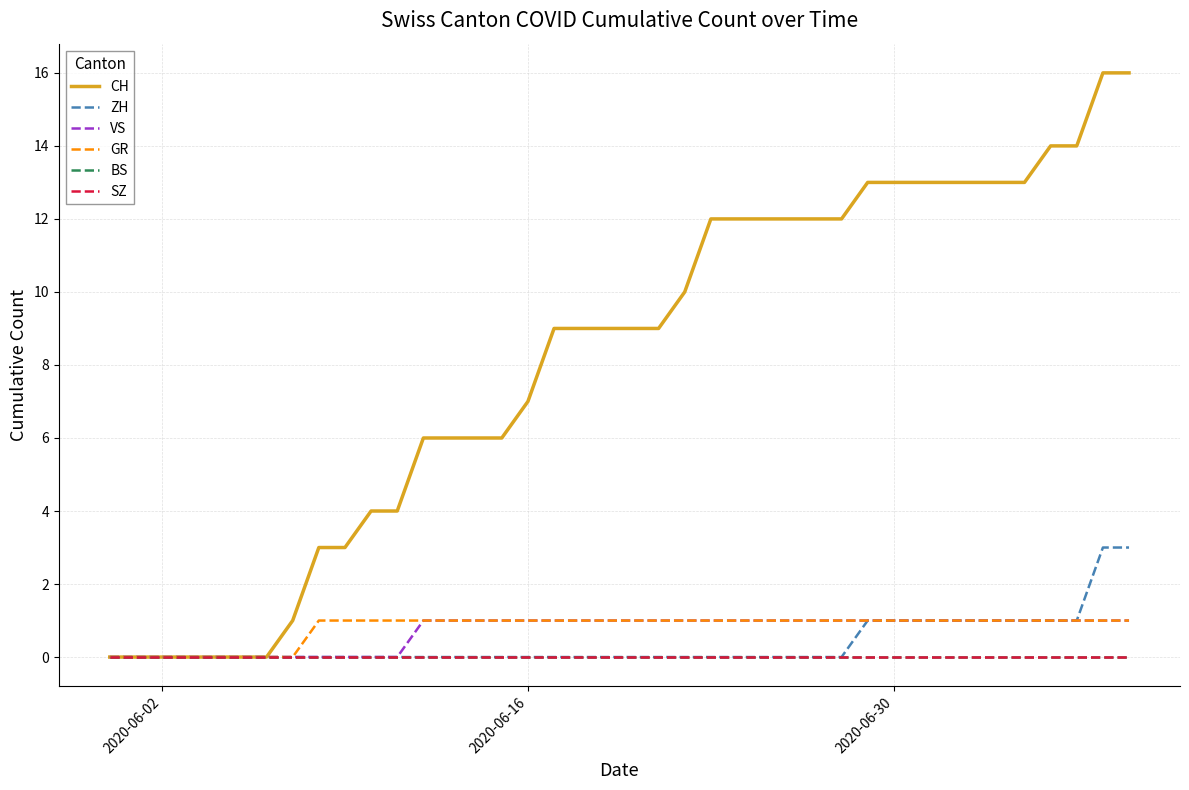

Is this an area chart (filled region under the line)?

No